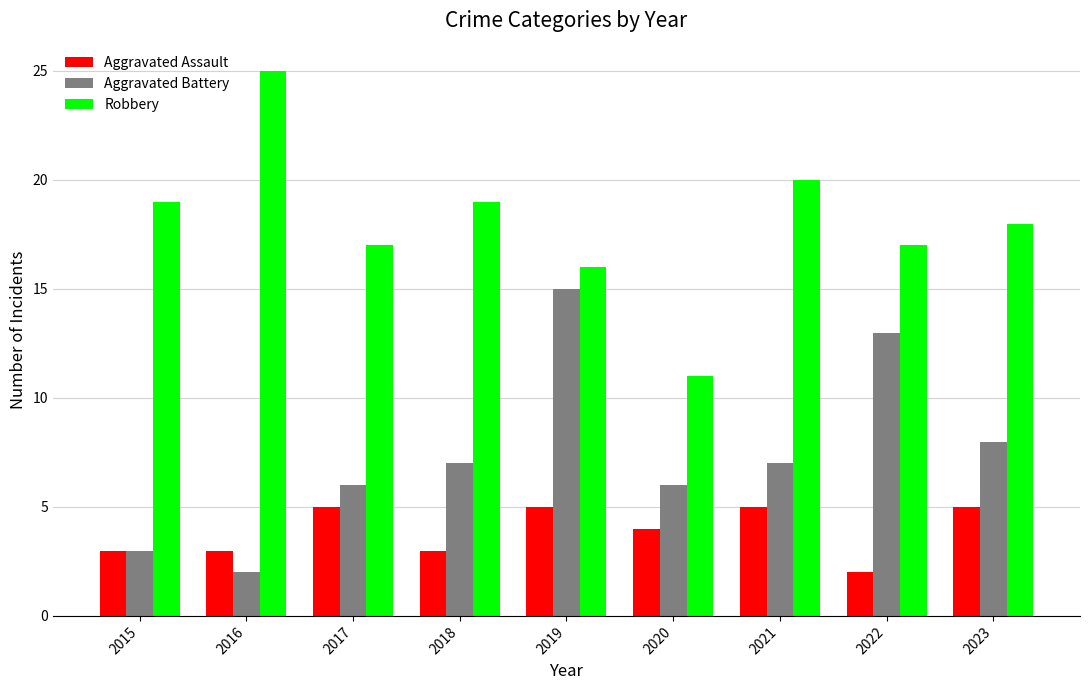

How many data points in Robbery are less than 18?

4